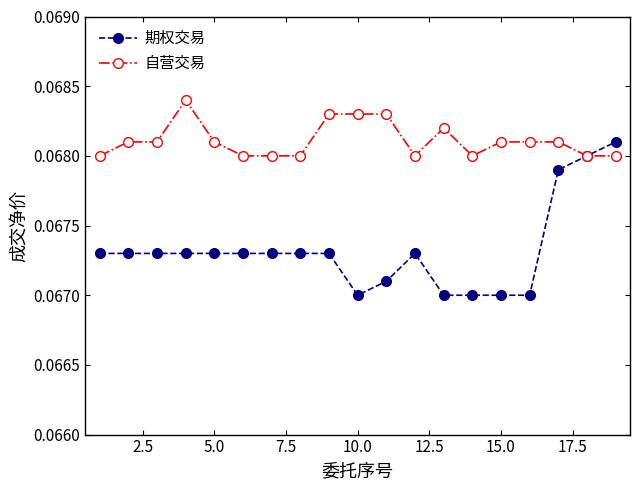

List the series in order of their overall mean, lowest first.

期权交易, 自营交易